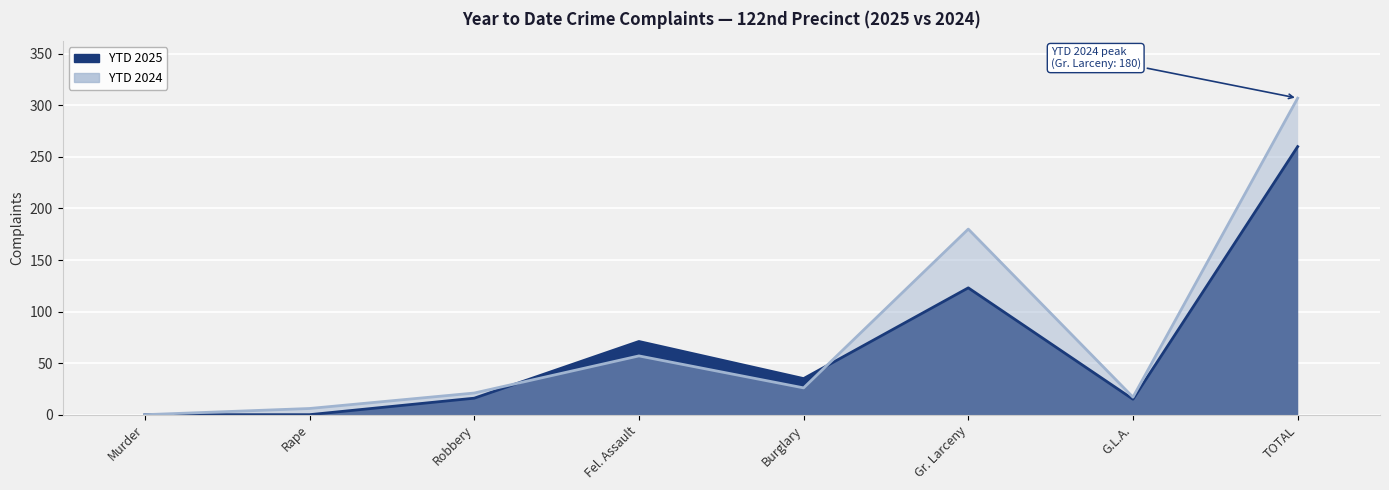

Where is YTD 2025 nearest to the value 130?

Gr. Larceny